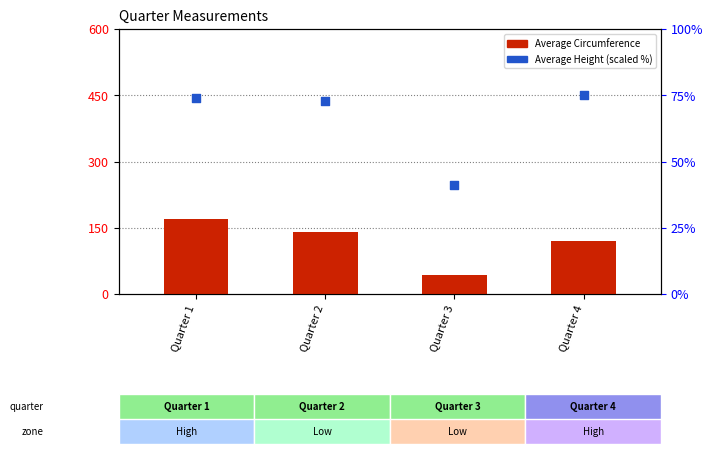

What is the total value across all series at Quarter 2?

212.7